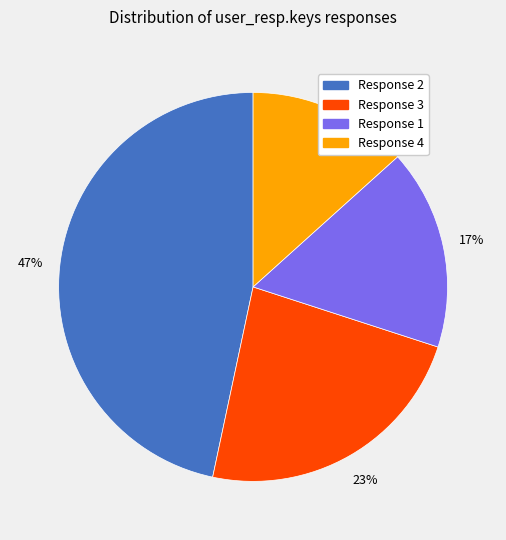

How many segments does this pie chart have?

4